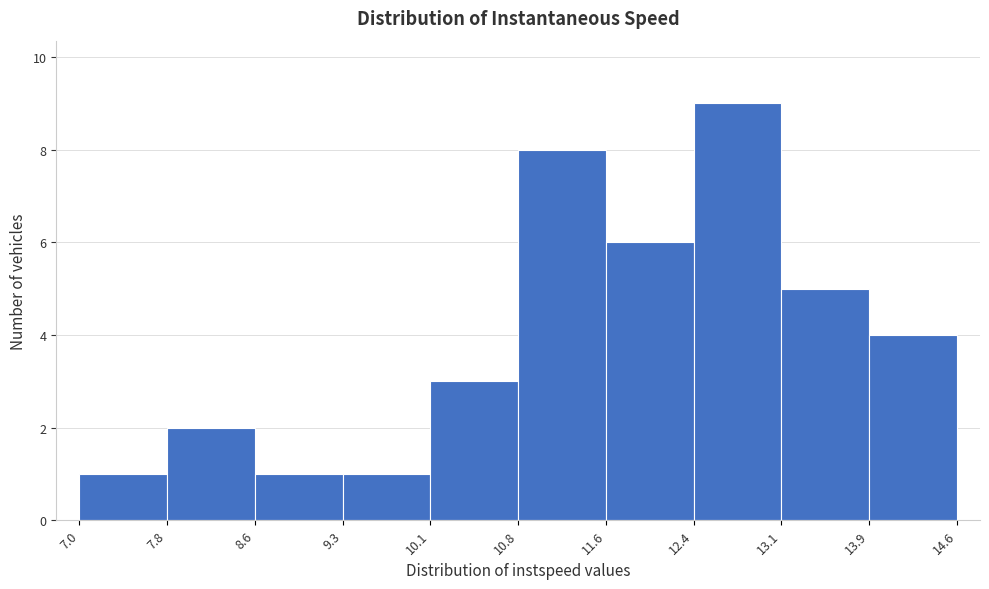

What is the height of the bar covering 10.1 to 10.8 on the x-axis? The values are not printed on the chart, so give them approximately, as read against the axis.

3